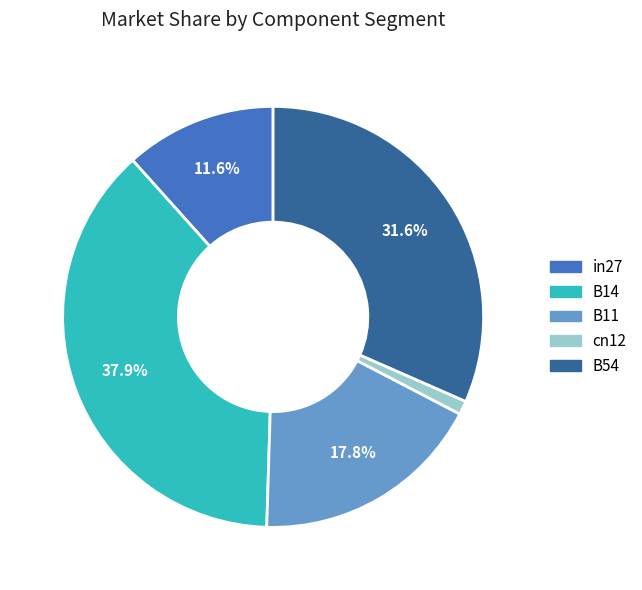

Rank the categories by value from highest to lowest.

B14, B54, B11, in27, cn12